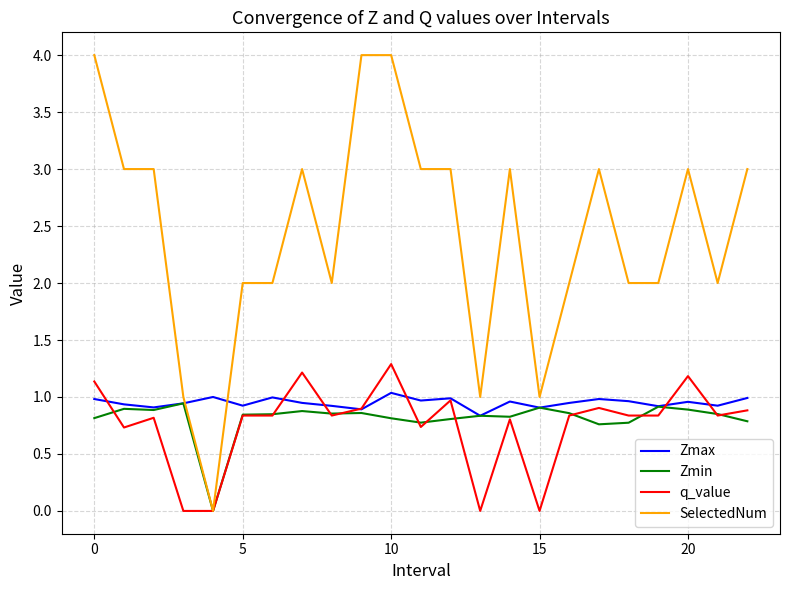

Which series has the widest spread of values?

SelectedNum